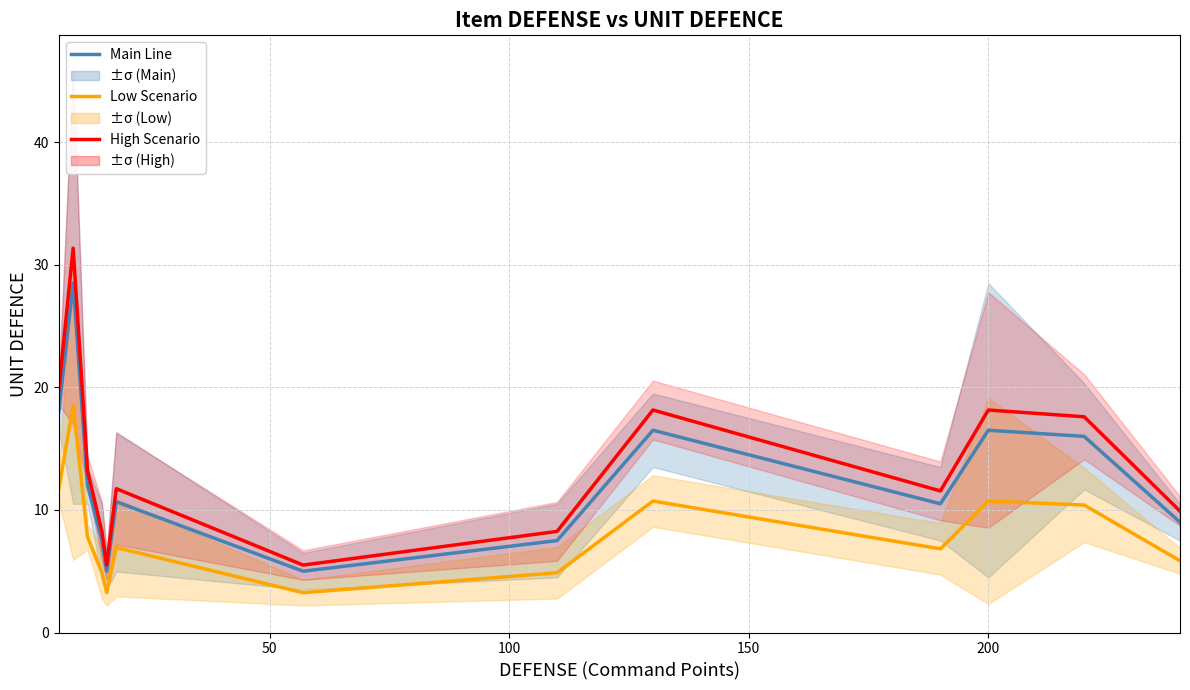

Which series has the largest range (max minus min)?

High Scenario